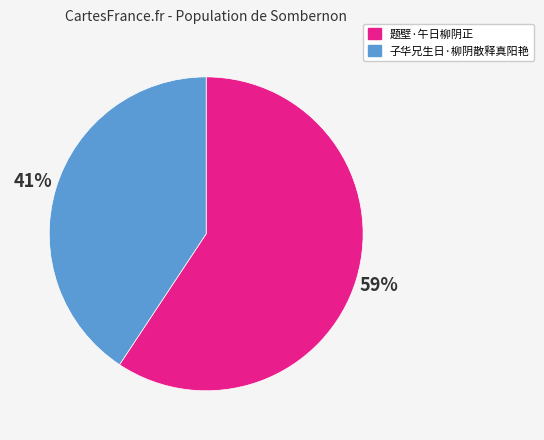

To the nearest percent, what portion does 子华兄生日·柳阴散释真阳艳 represent?

41%